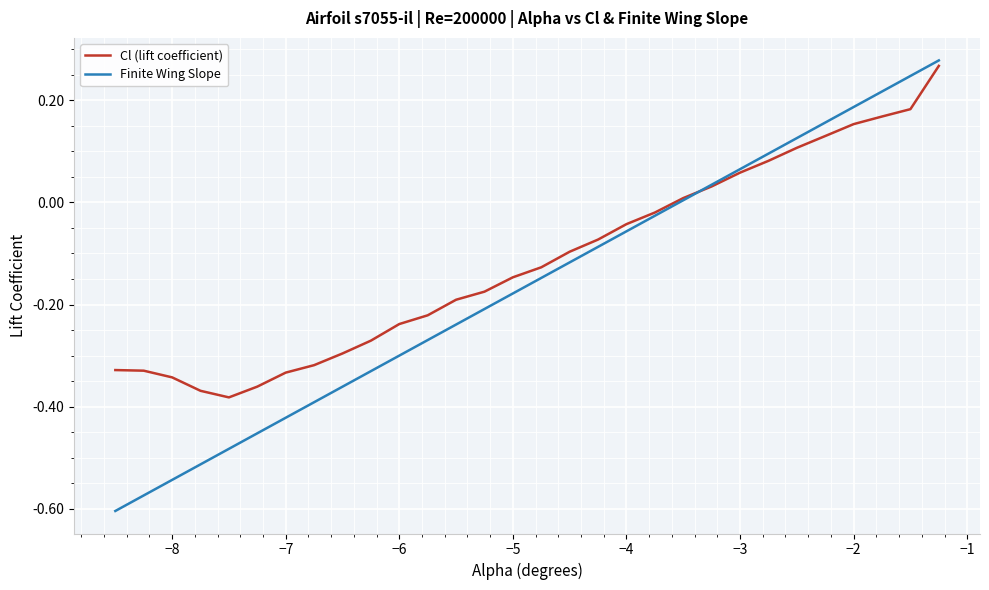

Which series has the largest range (max minus min)?

Finite Wing Slope